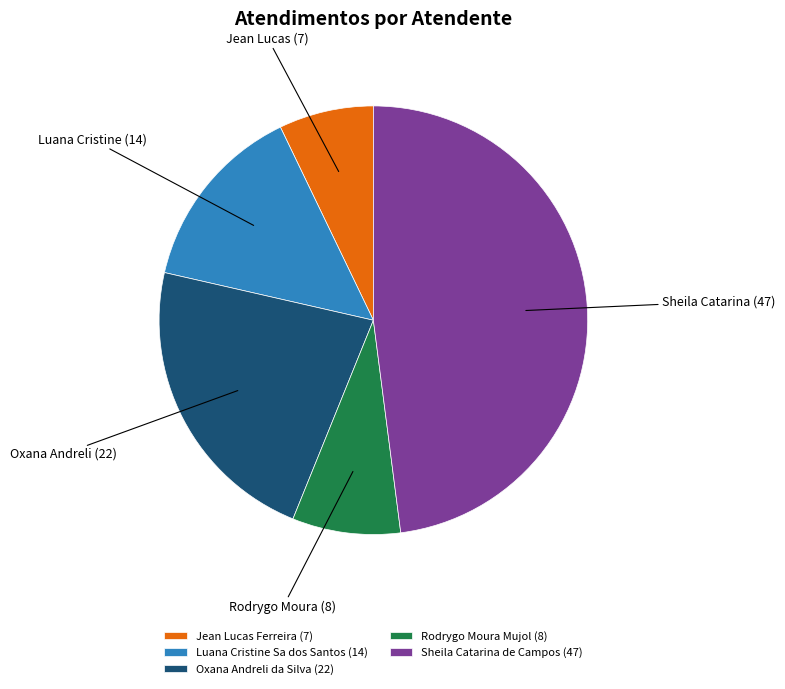

Is it true that Luana Cristine Sa dos Santos is 6% of the pie?

False